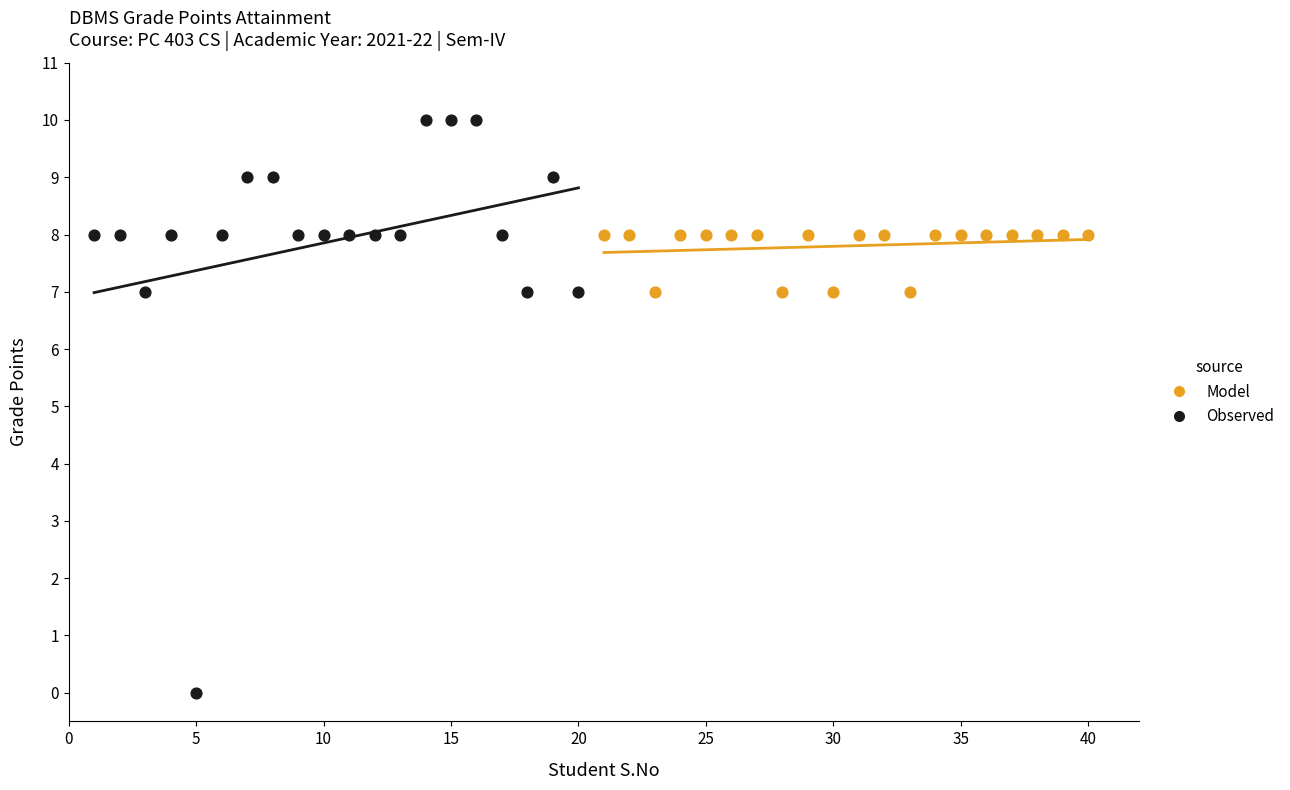

Which series contains the lowest Y value?

Observed